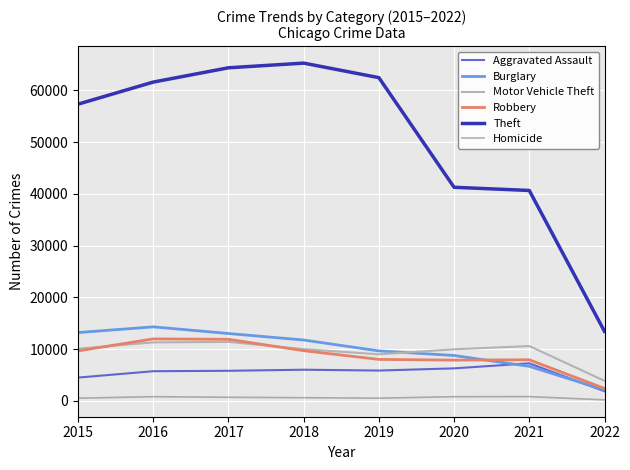

Is this an area chart (filled region under the line)?

No